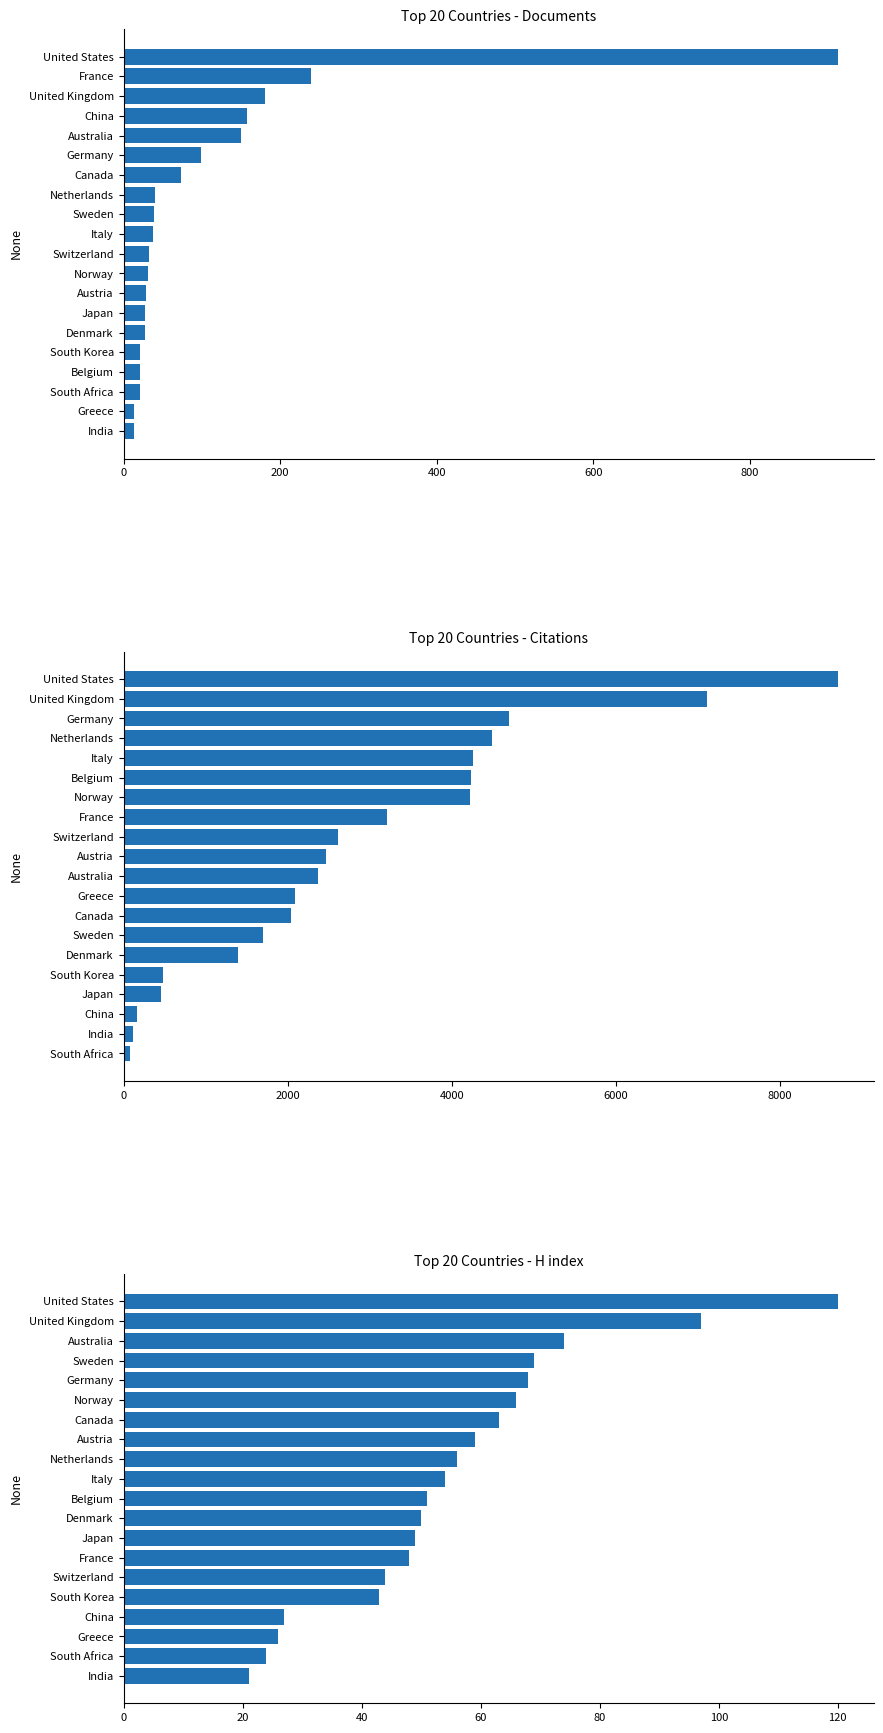

What are all the series names shown in the legend?

Documents, Citations, H index